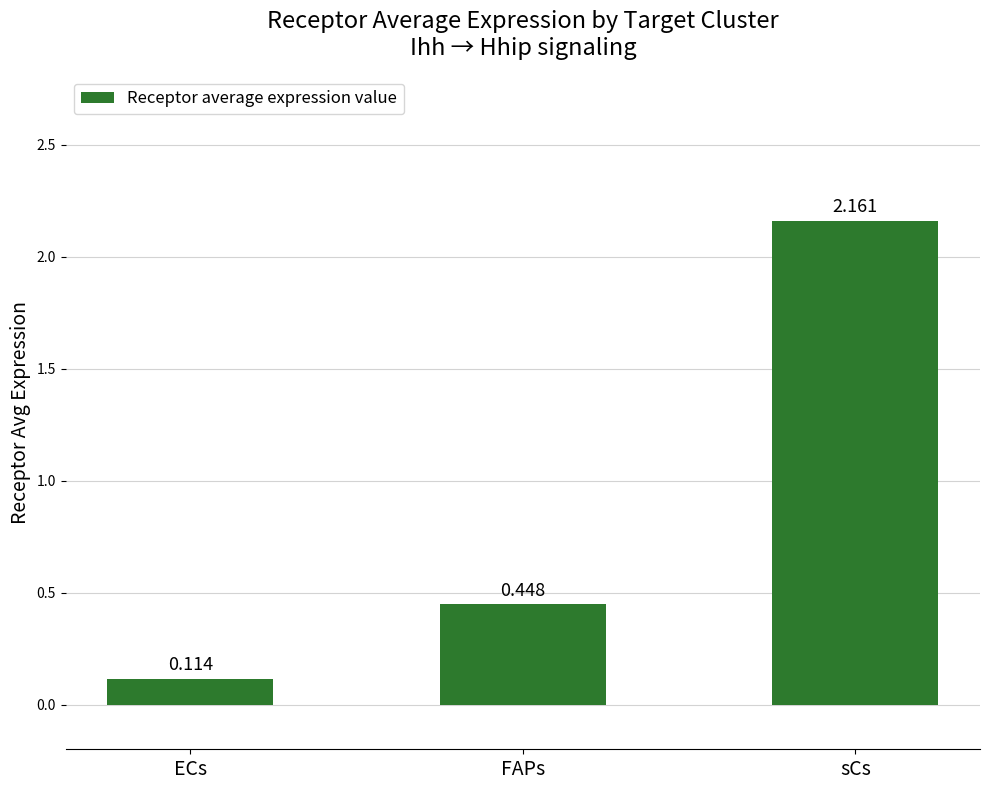

Rank the categories by value from lowest to highest.

ECs, FAPs, sCs